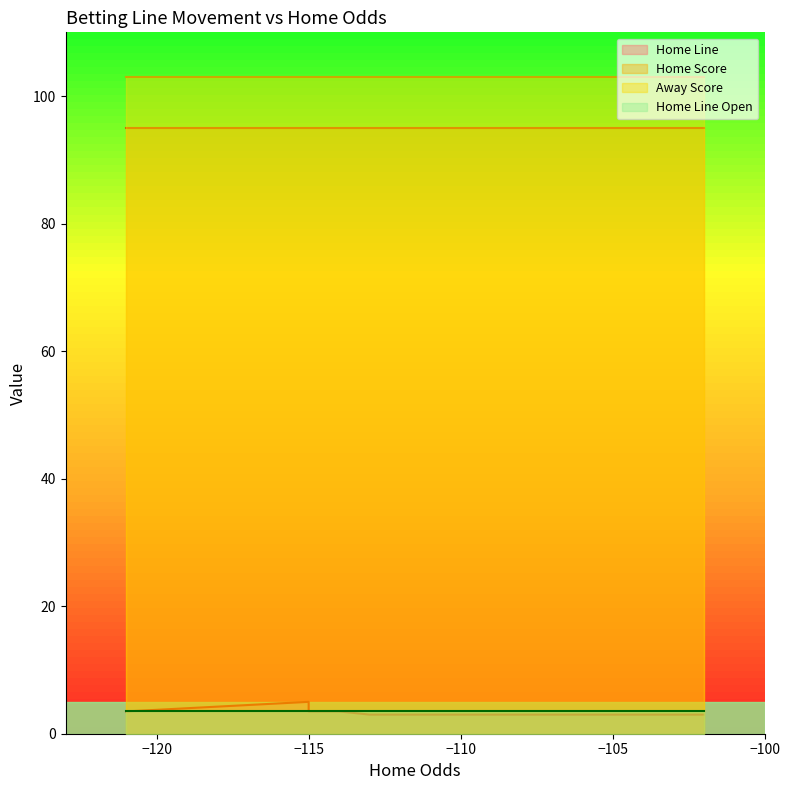

What is the total value across all series at 10?

204.5